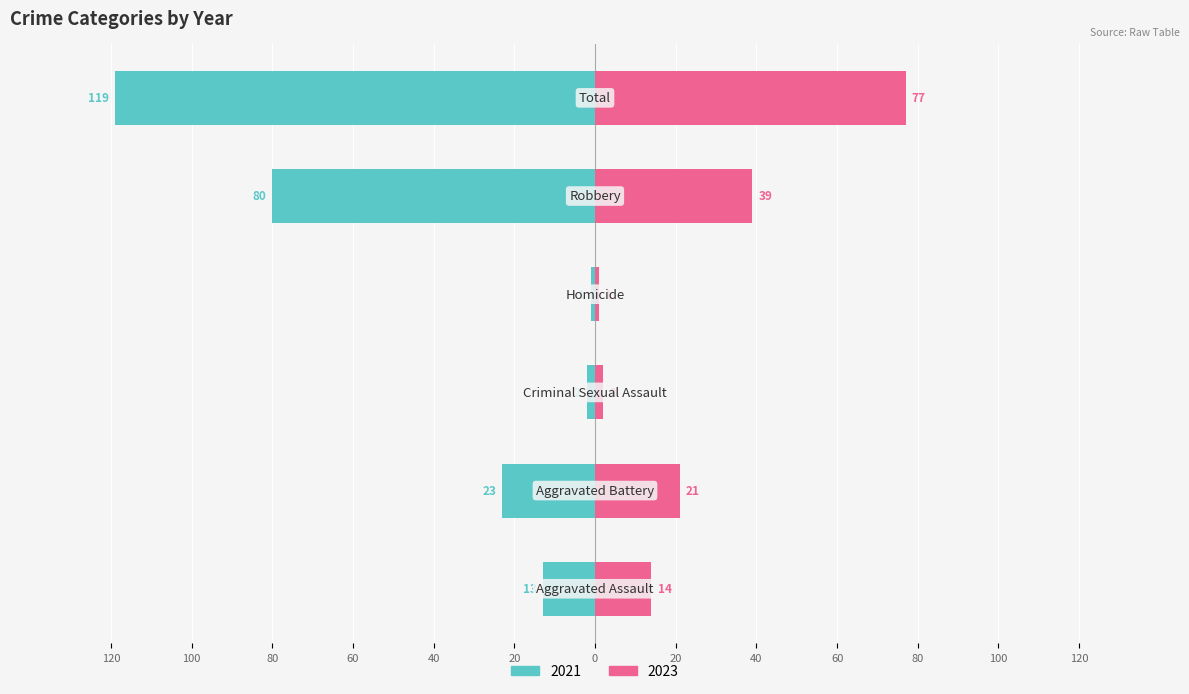

What is the label of the 4th bar from the left?

Homicide